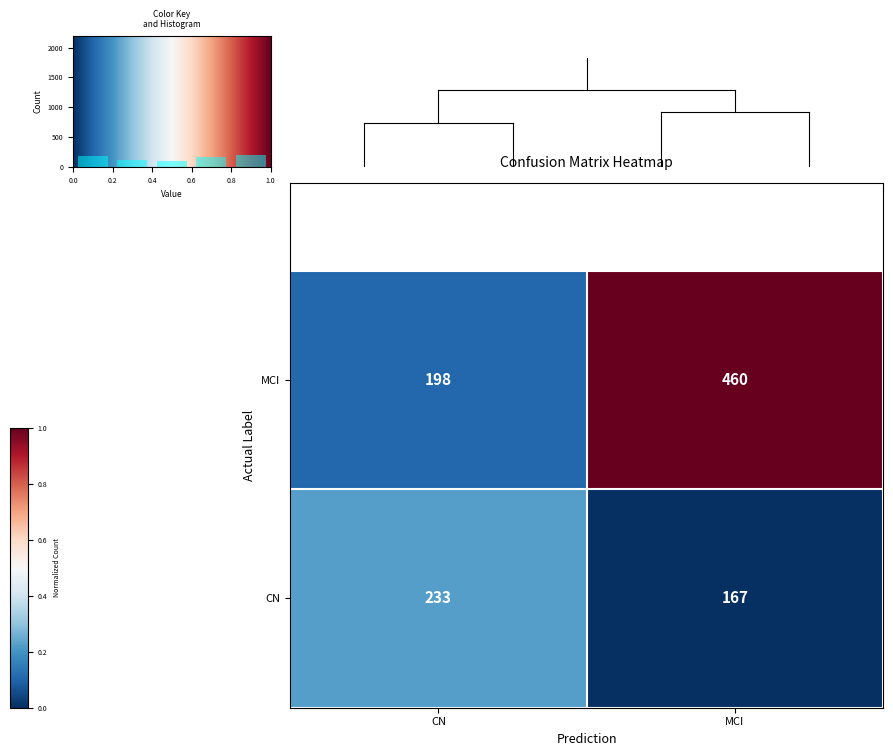

Which category has the lowest value in the MCI series?

CN